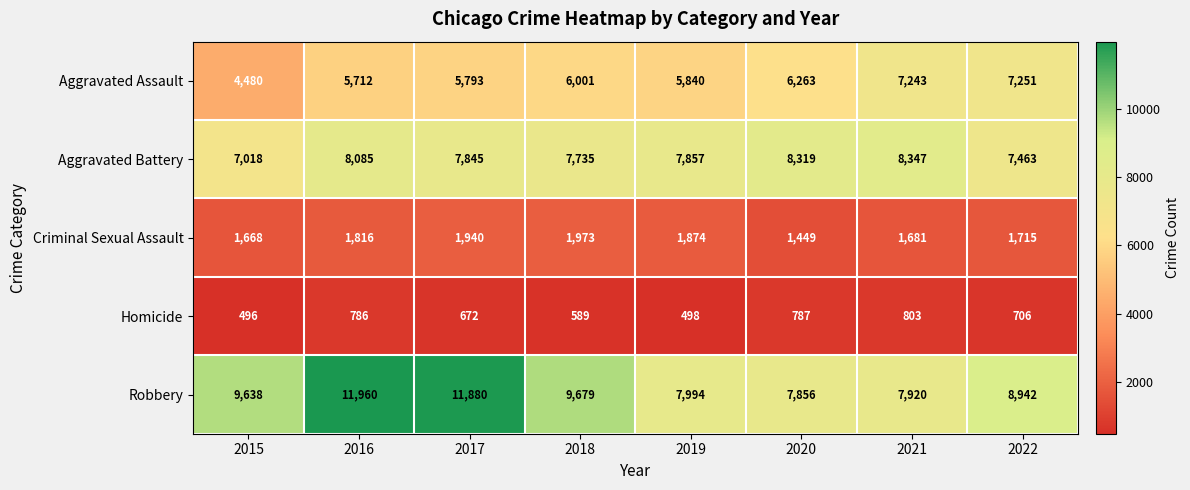

At which label is Robbery closest to 9908?

2018